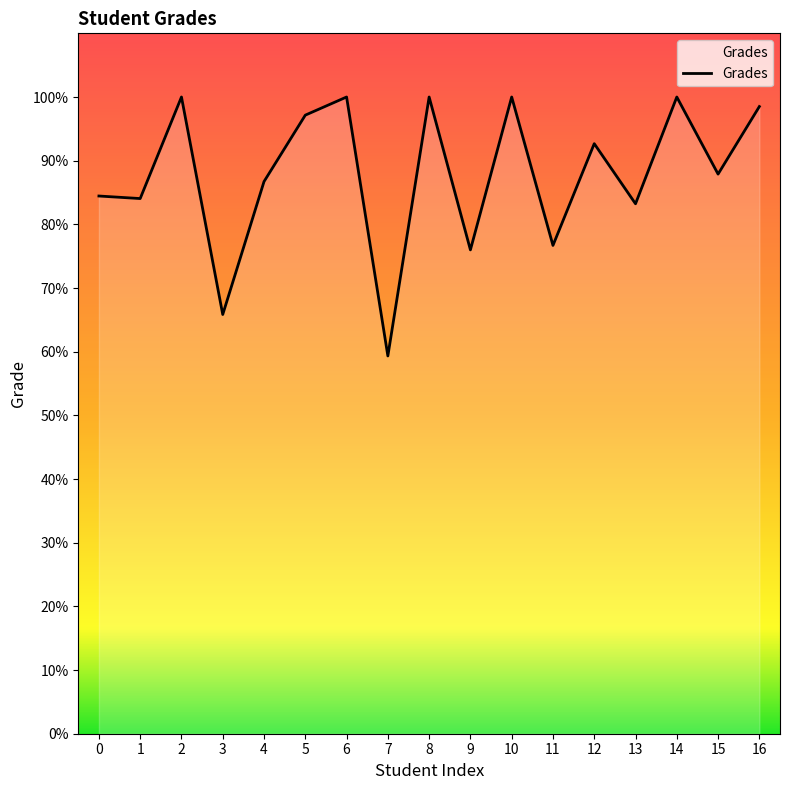

What is the difference between the second highest and minimum values?

40.7